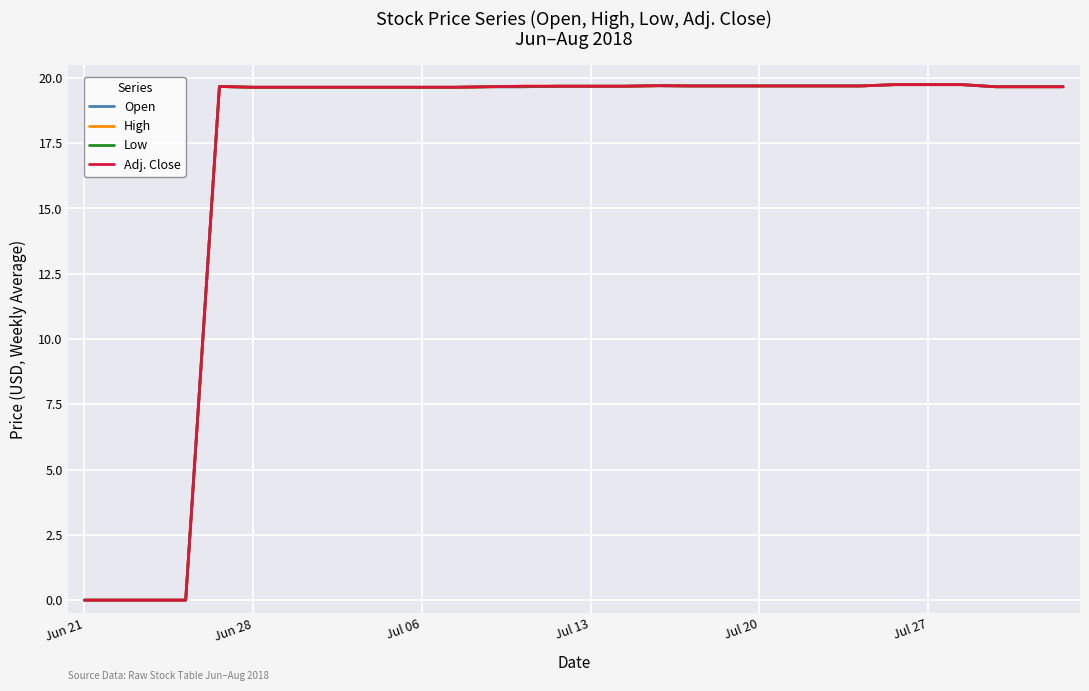

Rank the categories by High value from lowest to highest.

Jun 21, Jun 28, Jul 06, Jul 13, Jul 27, 6, 7, 8, 9, 10, 11, 12, 27, 28, 29, Jul 20, 13, 14, 15, 16, 18, 19, 20, 21, 22, 23, 17, 24, 25, 26